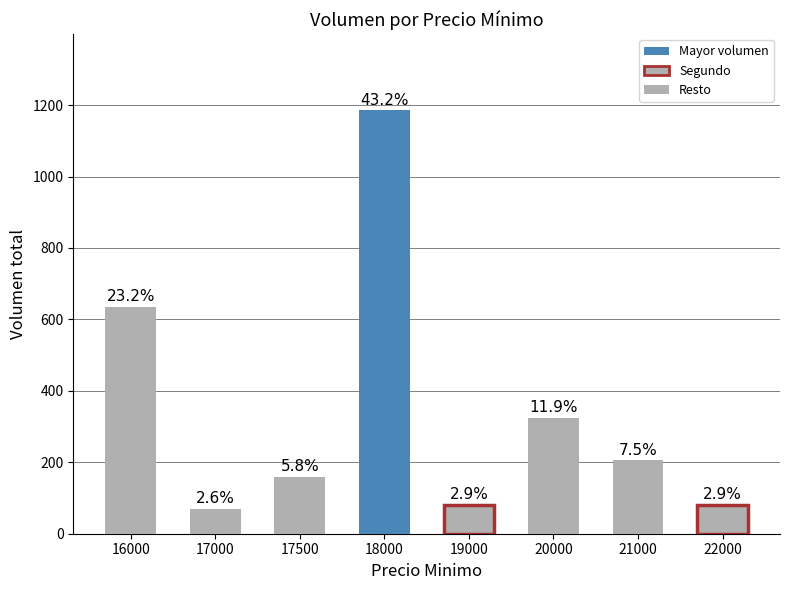

At which category does the chart reach its peak across all series?

18000